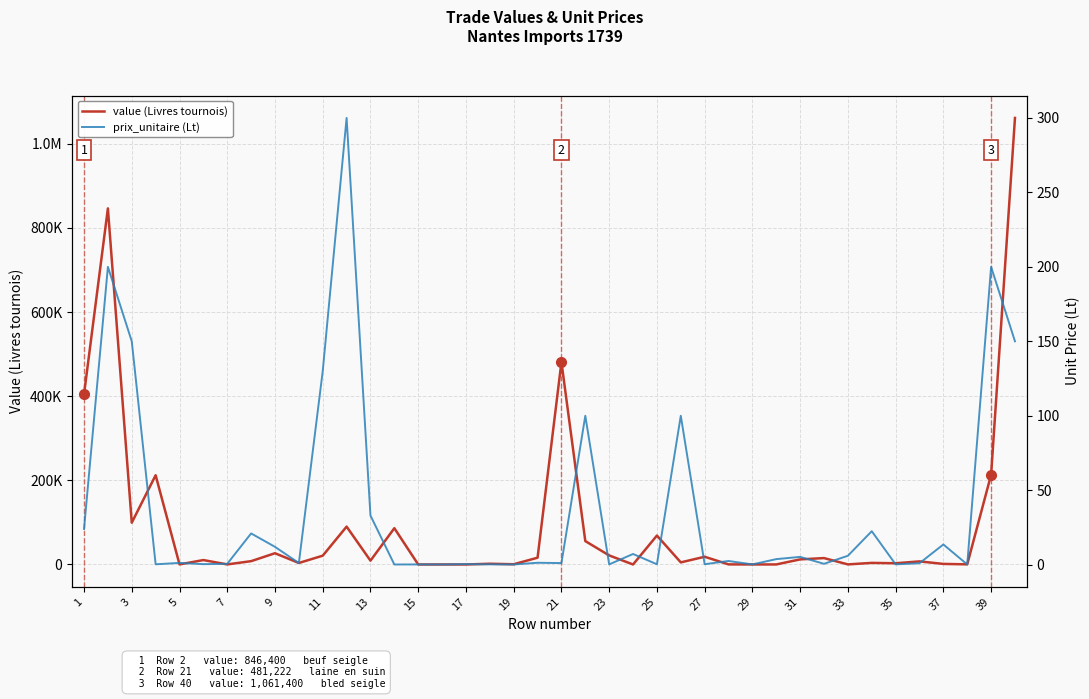

What are all the series names shown in the legend?

value (Livres tournois), prix_unitaire (Lt)